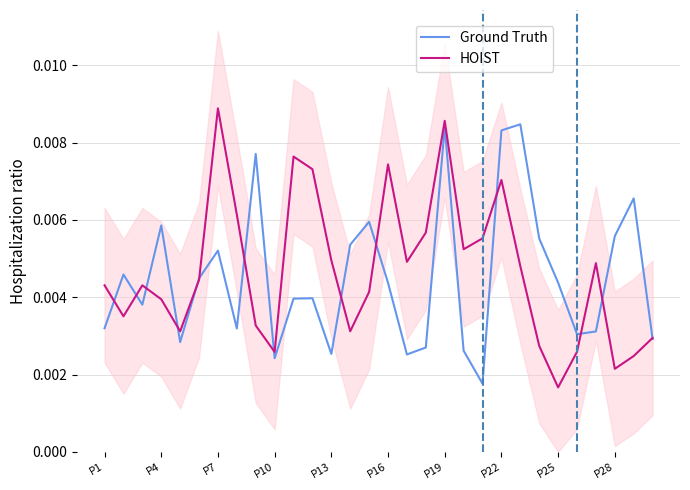

How many HOIST values are between 0 and 1?

30